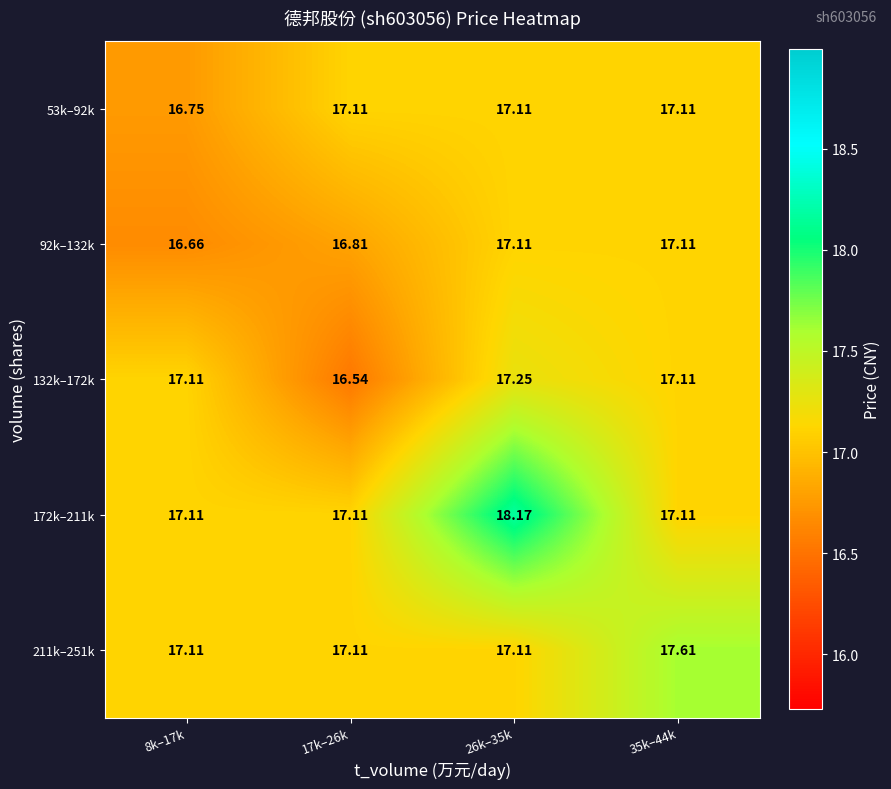

How many values in the 53k–92k series exceed 17?

3